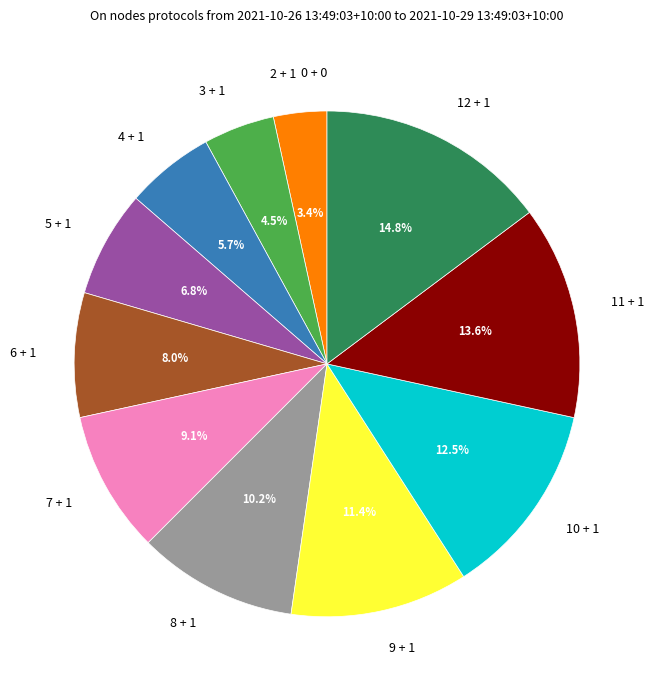

Is there a majority slice in this chart?

No